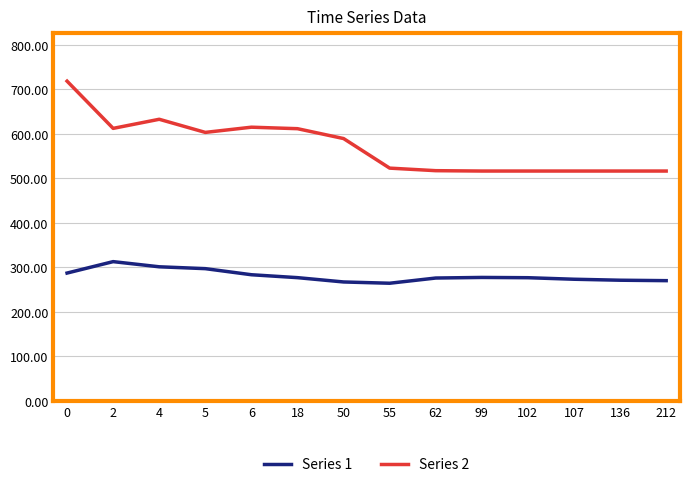

What are all the series names shown in the legend?

Series 1, Series 2